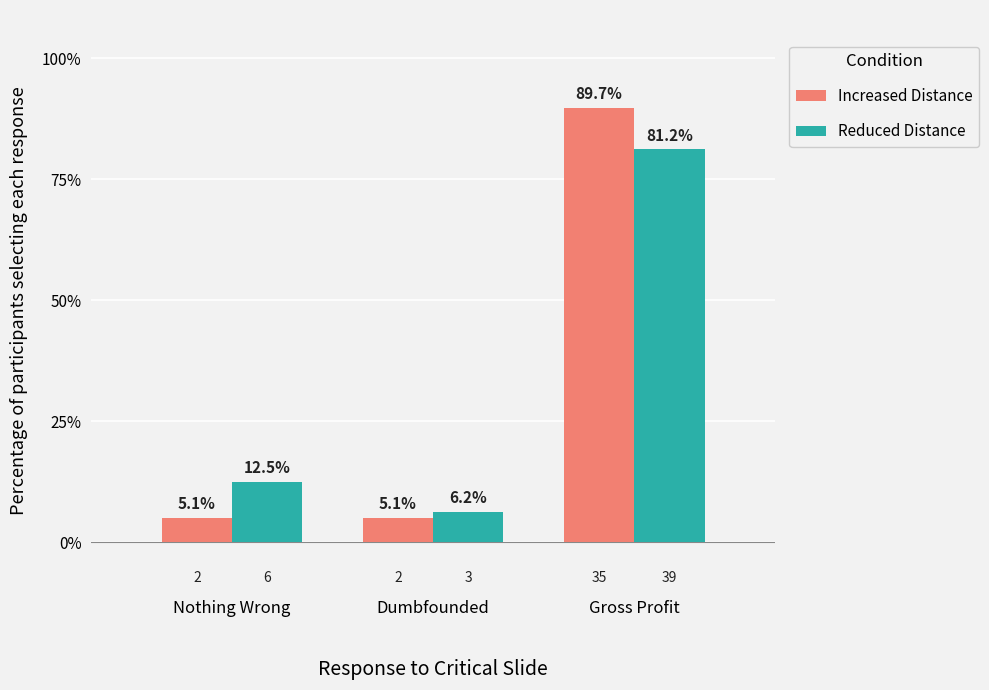

Rank the categories by Reduced Distance value from lowest to highest.

Dumbfounded, Nothing Wrong, Gross Profit